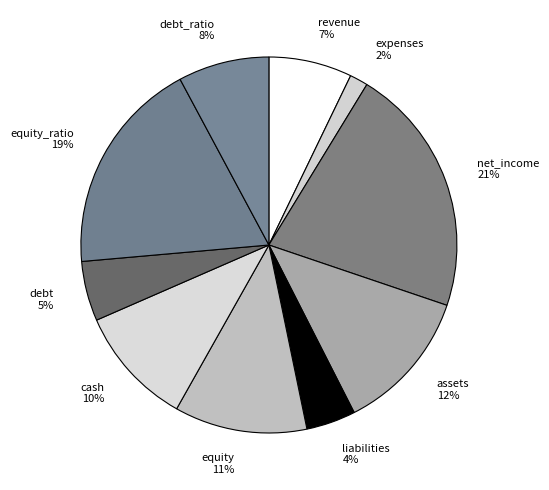

Rank the categories by value from highest to lowest.

net_income, equity_ratio, assets, equity, cash, debt_ratio, revenue, debt, liabilities, expenses